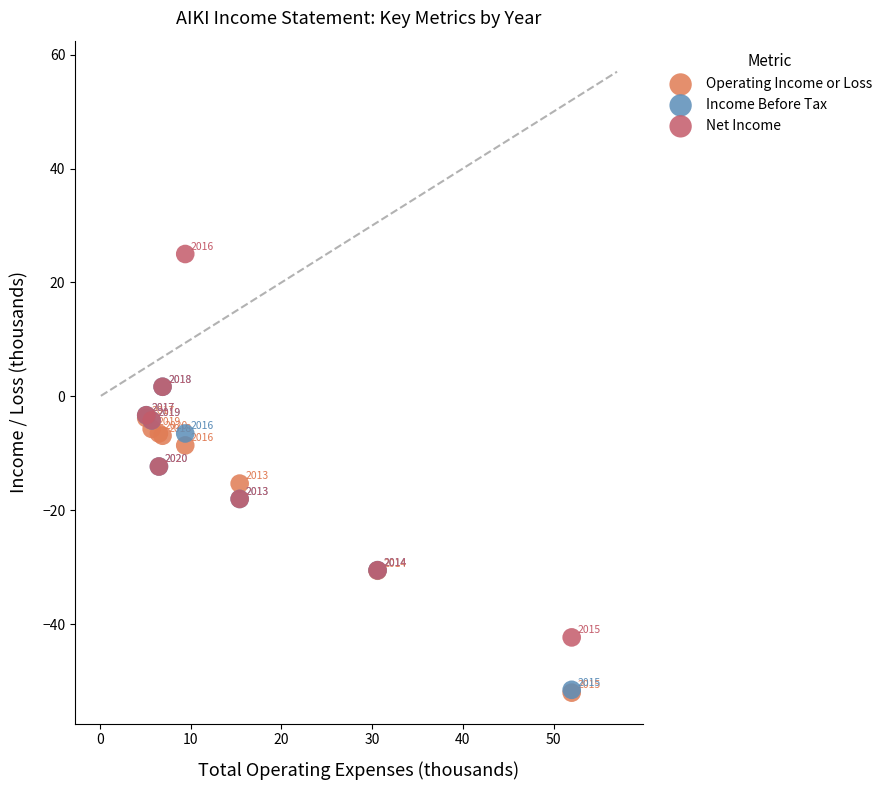

In the Income Before Tax series, what Y value is closest to -24?

-18.0